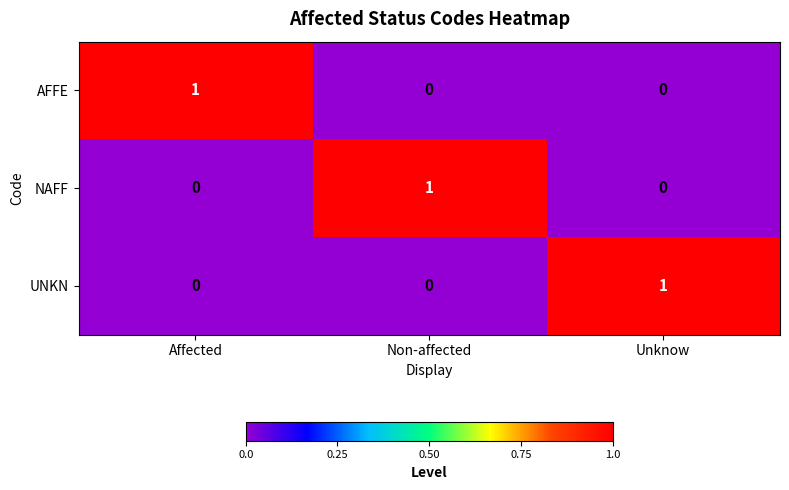

Which category has the highest value in the NAFF series?

Non-affected